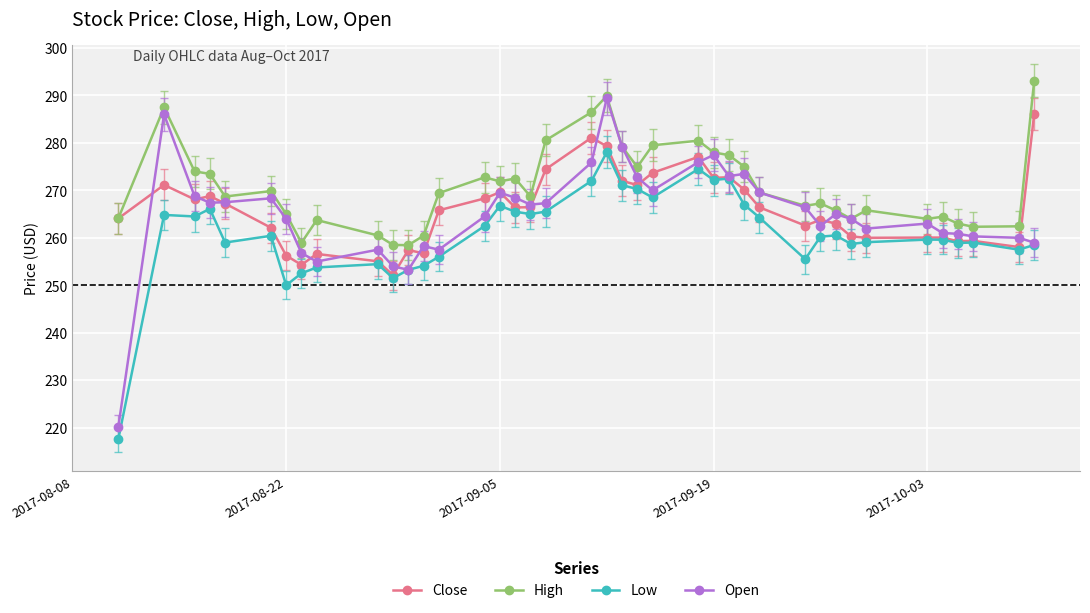

Rank the series by their maximum value, from highest to lowest.

High, Open, Close, Low